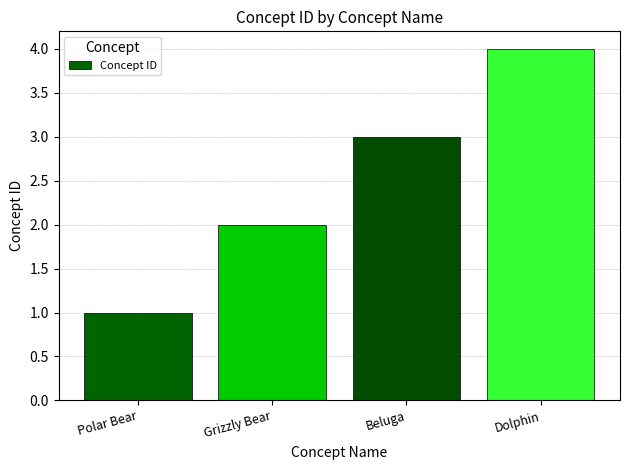

What is the label of the 4th bar from the left?

Dolphin